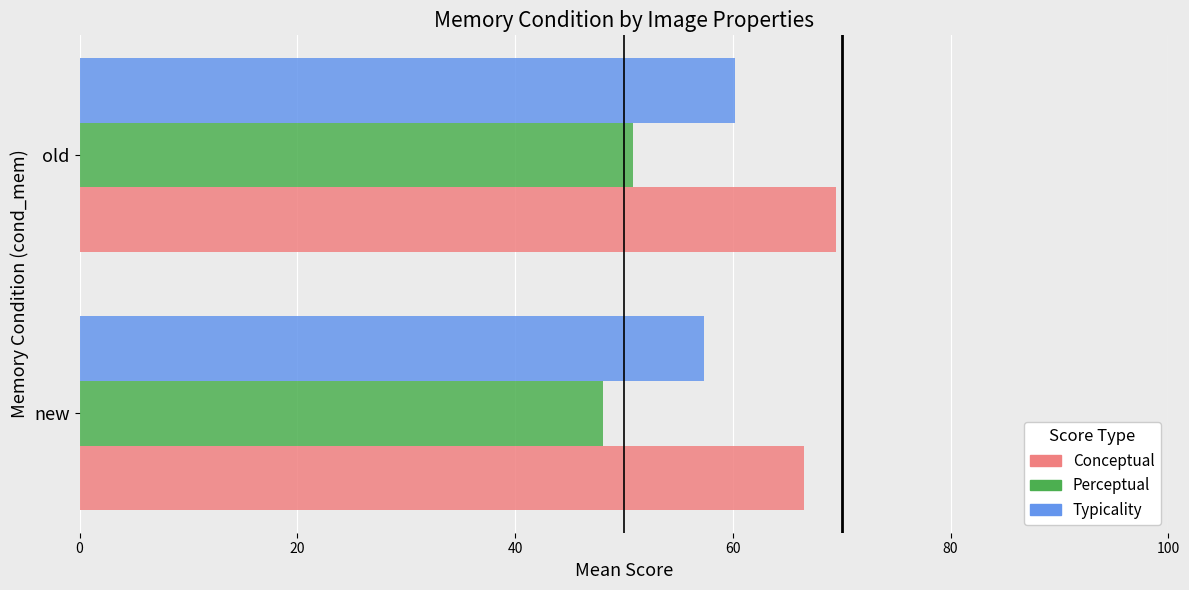

At which category is the sum across all series the highest?

old